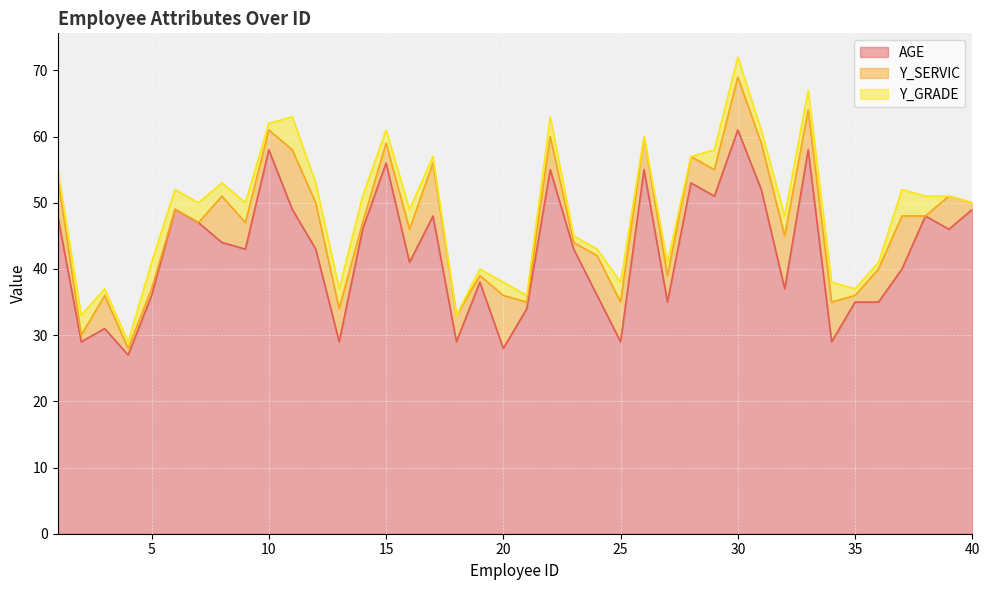

What is the minimum value for AGE?

27